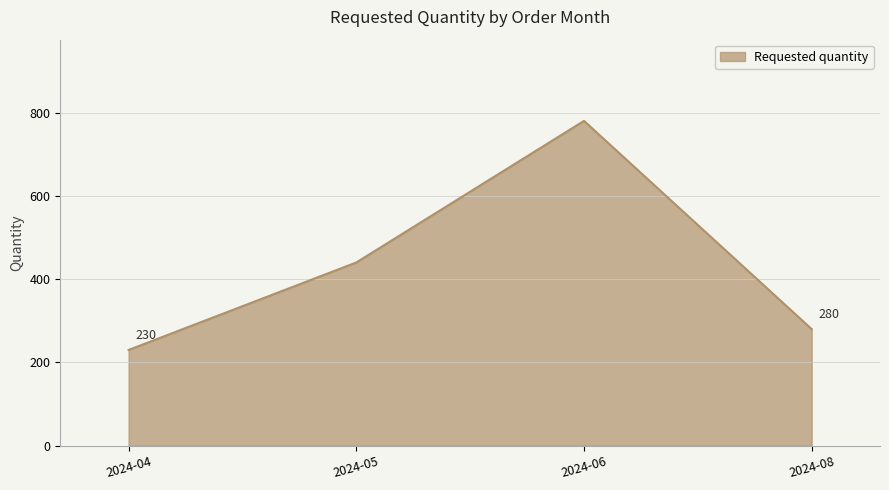

List the labels in order of value, smallest first.

2024-04, 2024-08, 2024-05, 2024-06